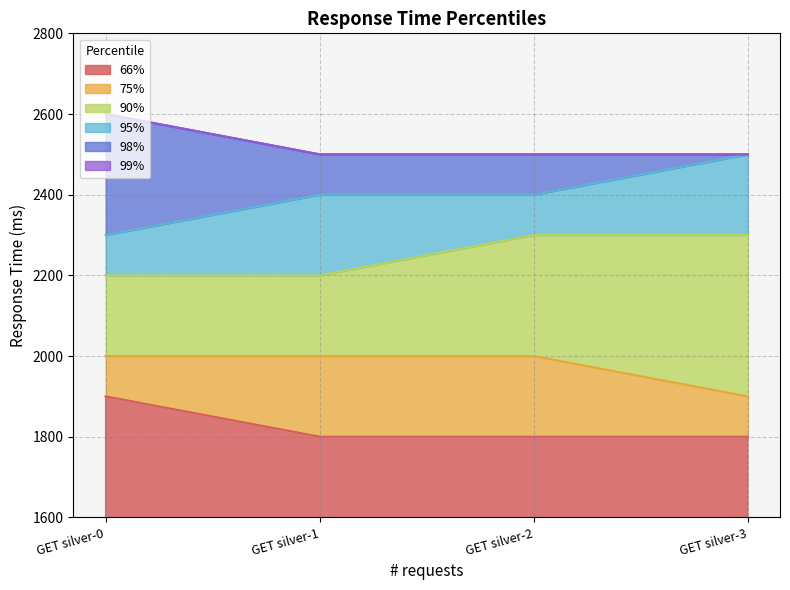

What is the average value of the 90% series?

2250